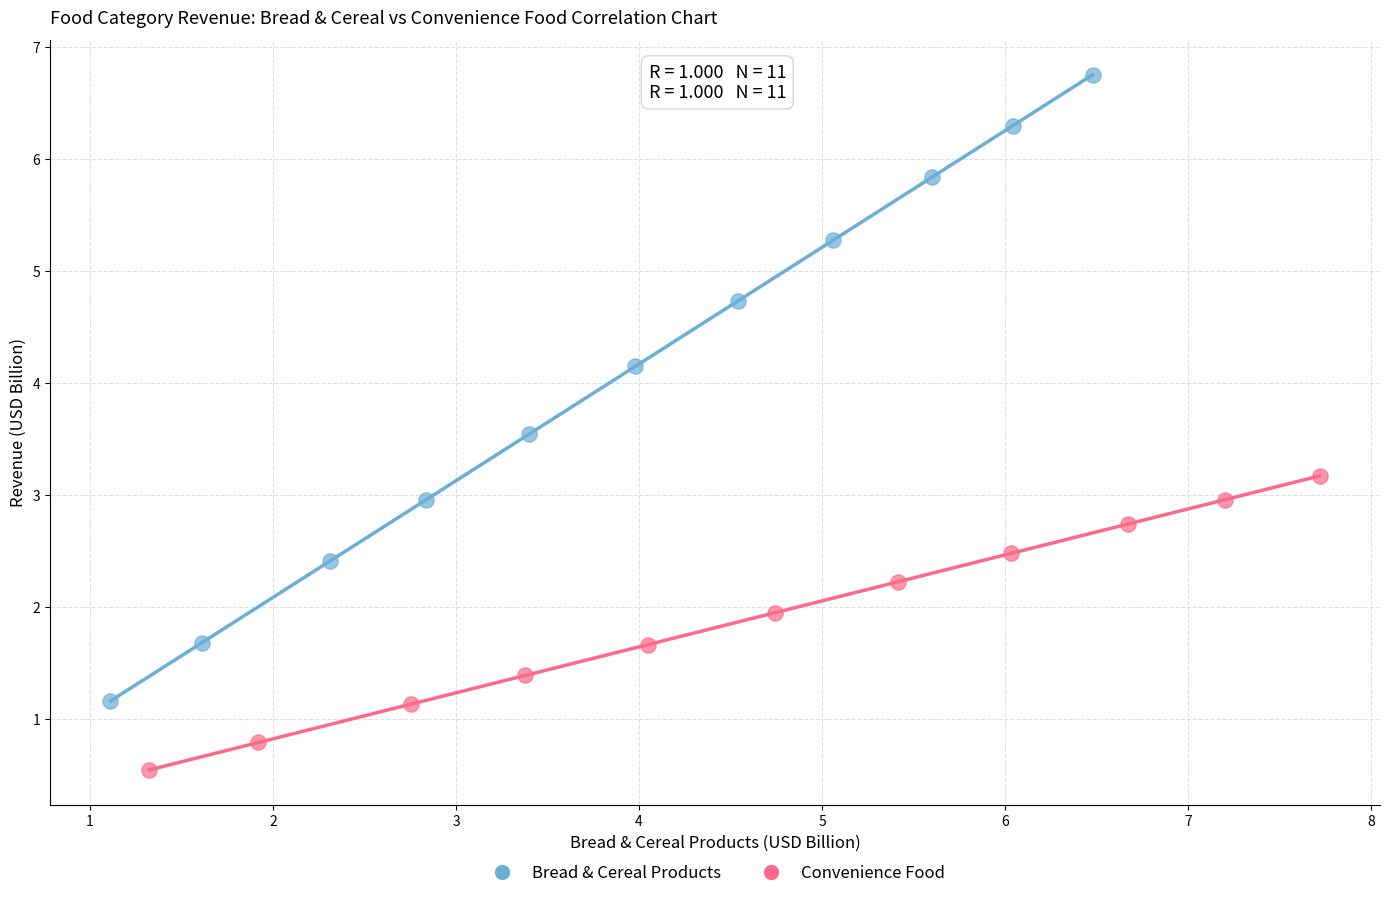

Which series contains the highest Y value?

Bread & Cereal Products